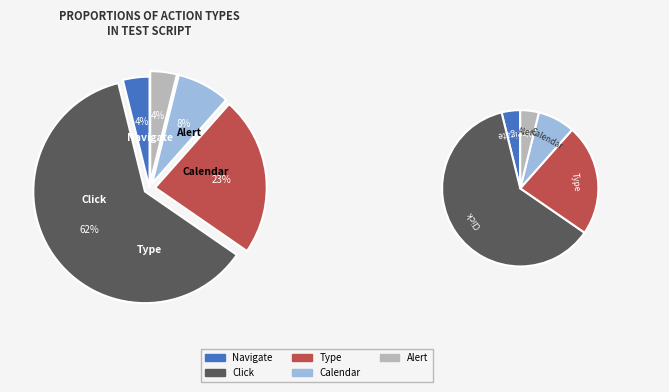

How much of the chart is everything except alert?

96.2%